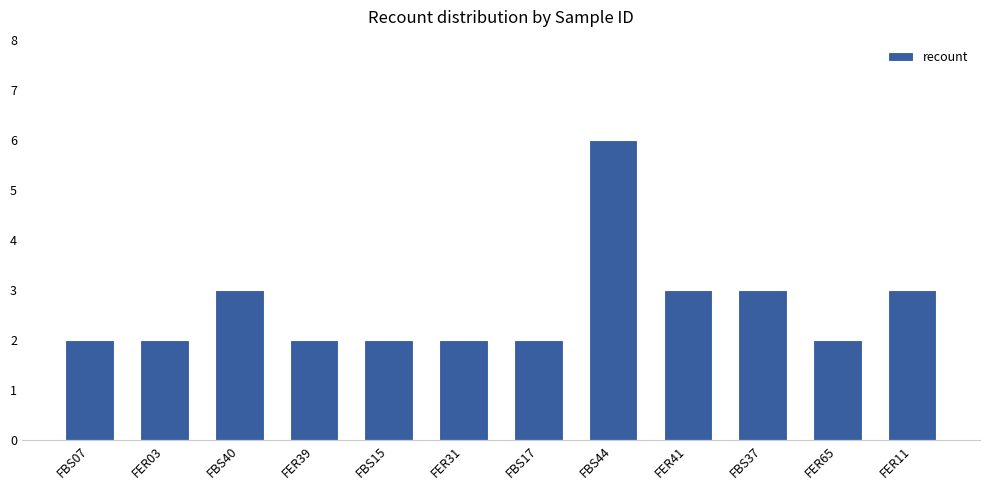

Are the bars grouped side by side (vs. stacked)?

No